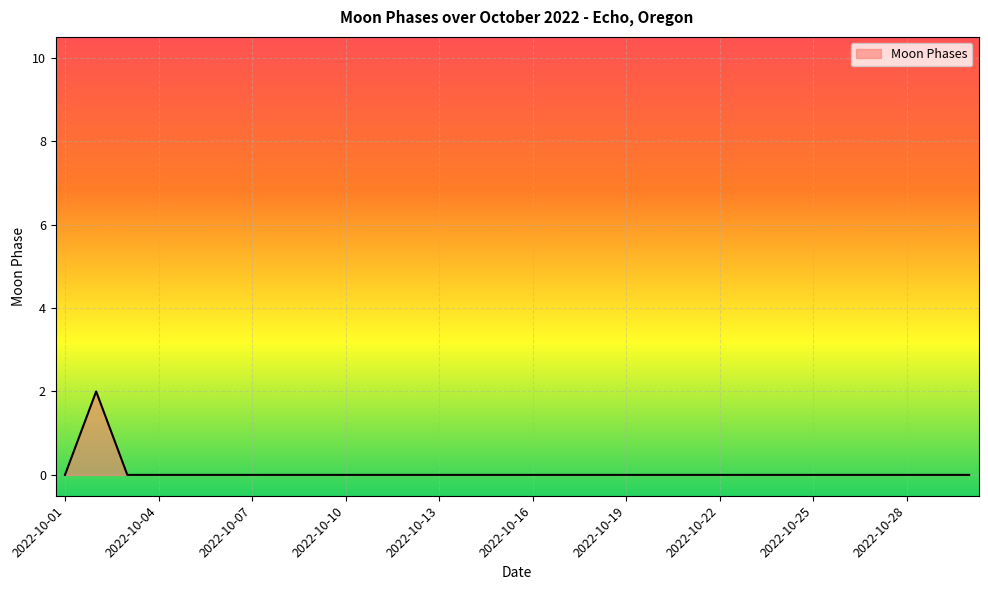

How many lines are shown in the chart?

1